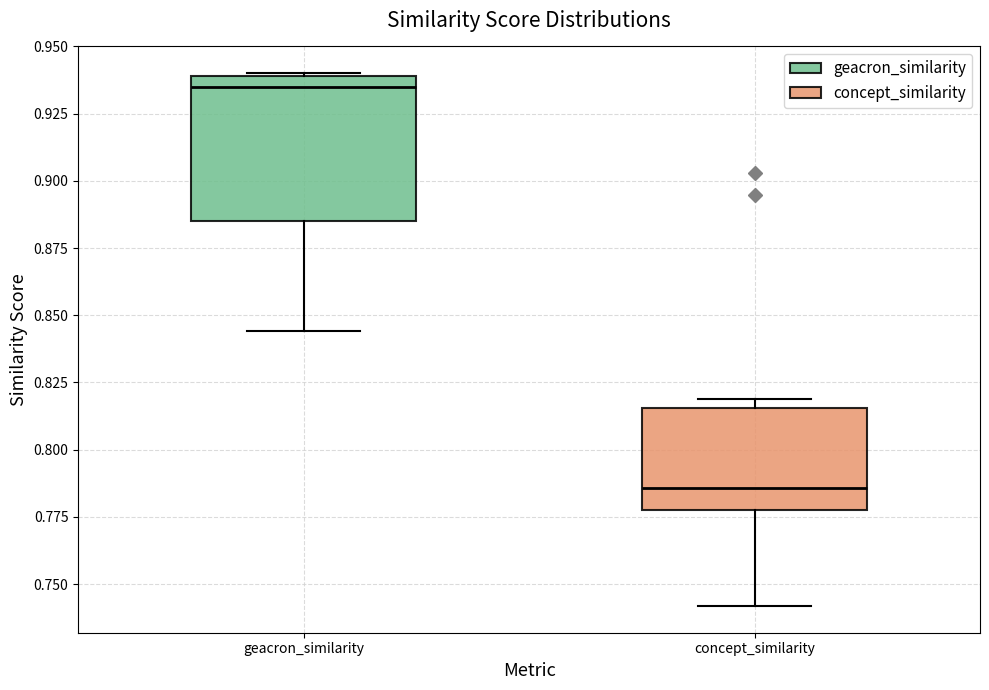

Reading left to right, read every box against the y-axis: the position of its median line, the range the box covers, and the ends of its whiskers. The values are not printed on the chart, so give them approximately, as read against the axis.

geacron_similarity: median 0.935, box 0.885 to 0.940, whiskers 0.845 to 0.940
concept_similarity: median 0.785, box 0.775 to 0.815, whiskers 0.740 to 0.820